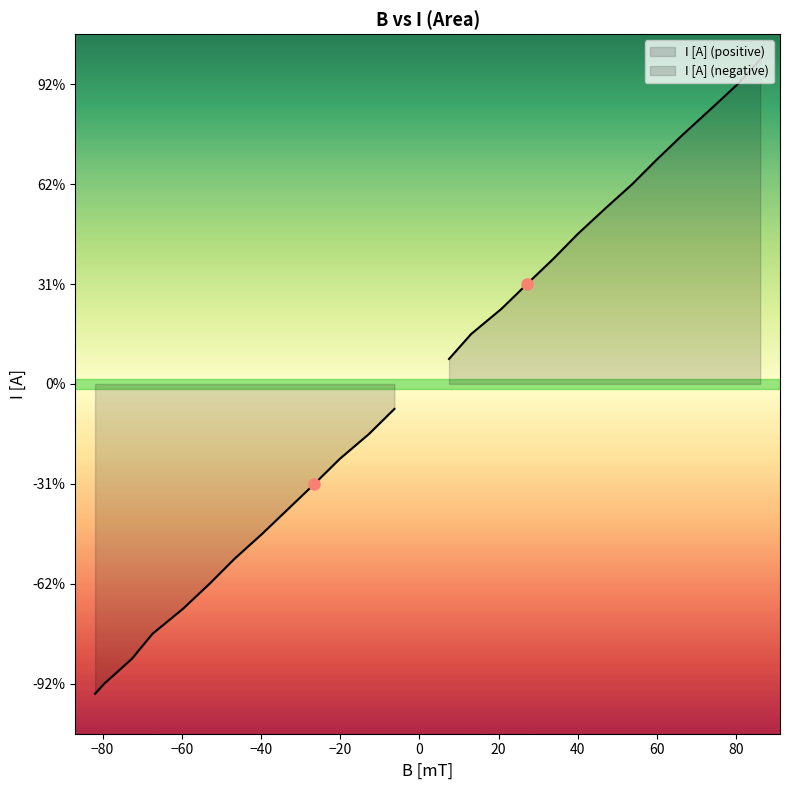

True or false: I [A] (negative) has a value of -1.1 at 66.7.

False